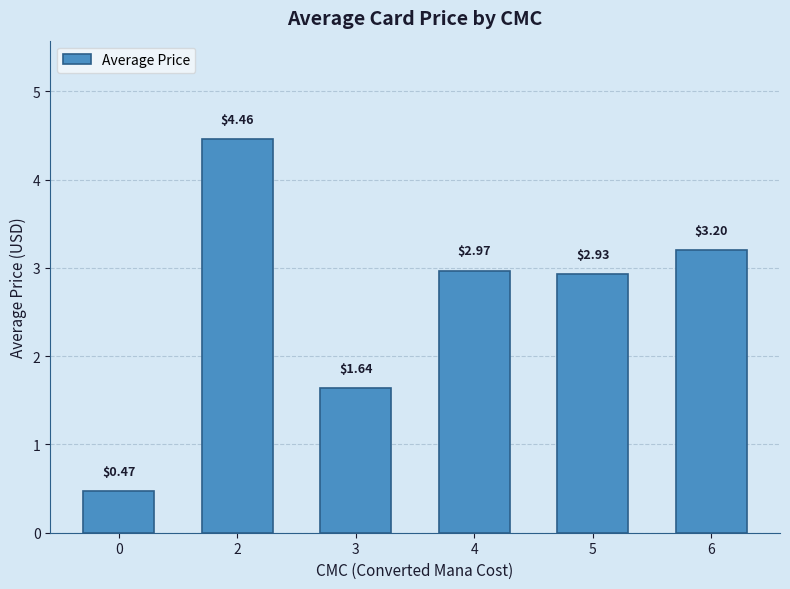

Rank the categories by value from lowest to highest.

0, 3, 5, 4, 6, 2